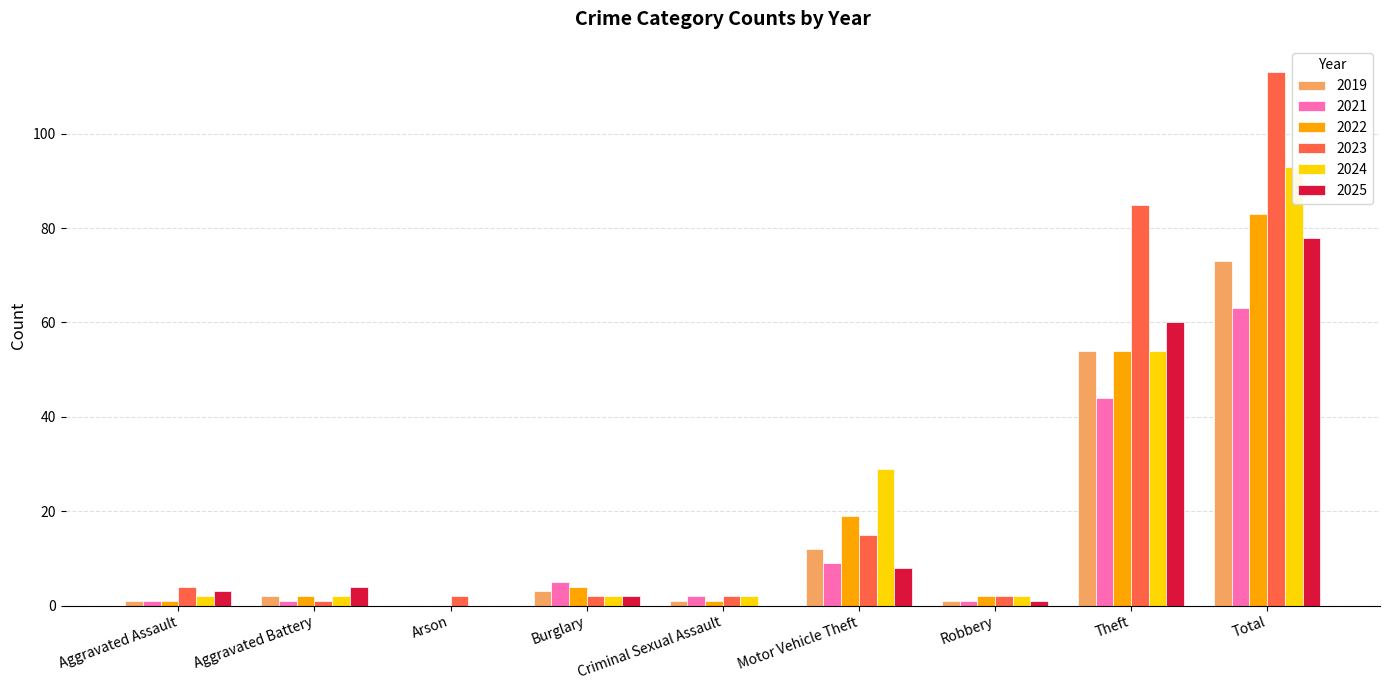

The value of 2023 at Theft is 51. True or false?

False